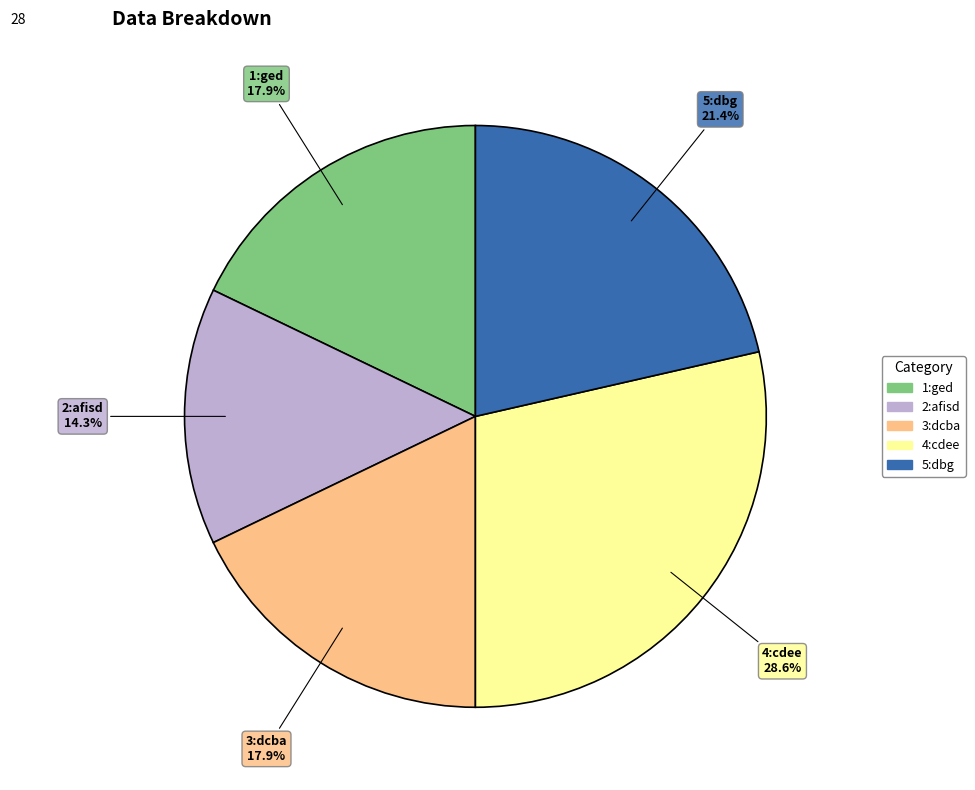

Is it true that 2:afisd is 4% of the pie?

False